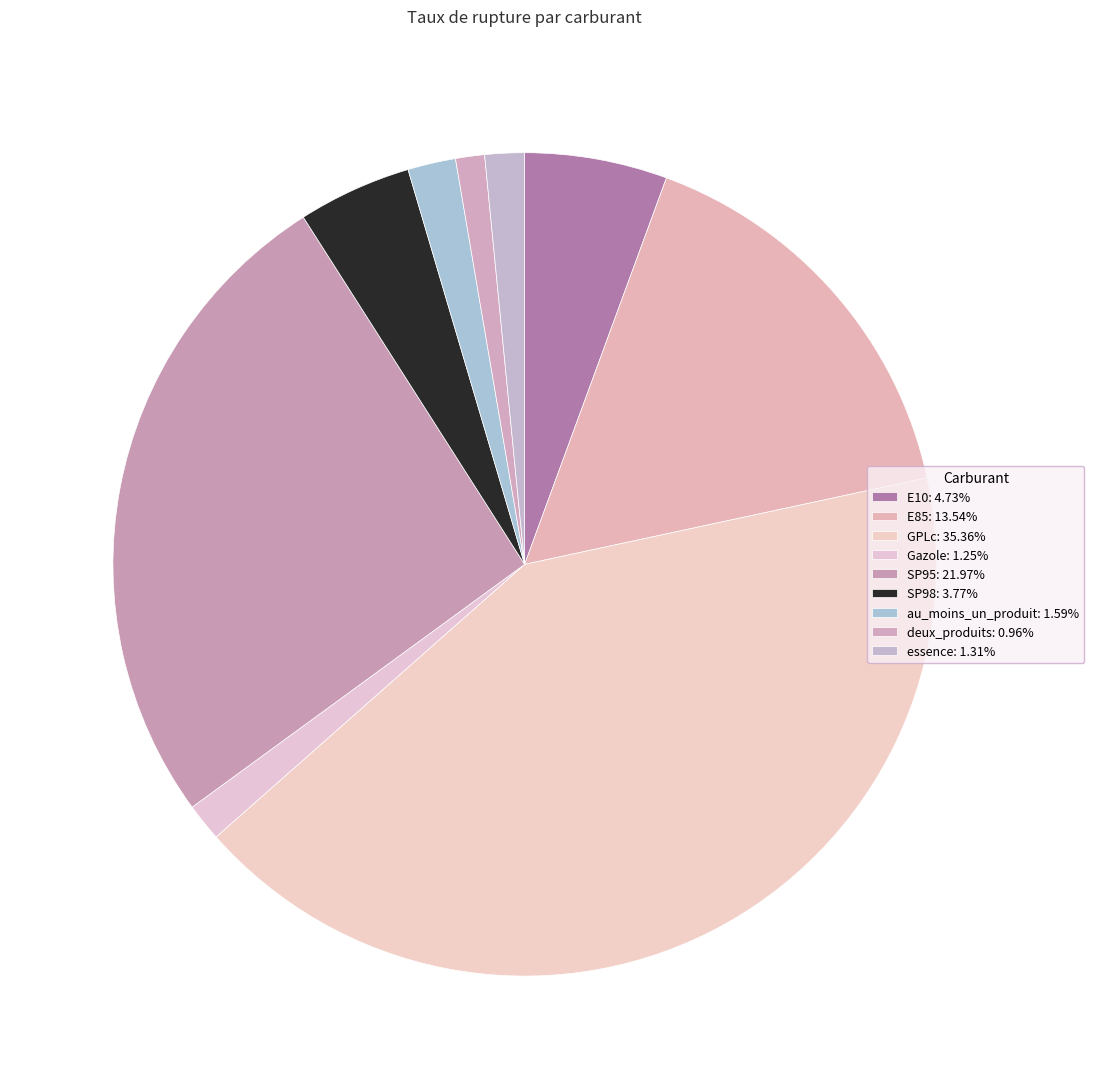

Count the number of slices in the pie.

9